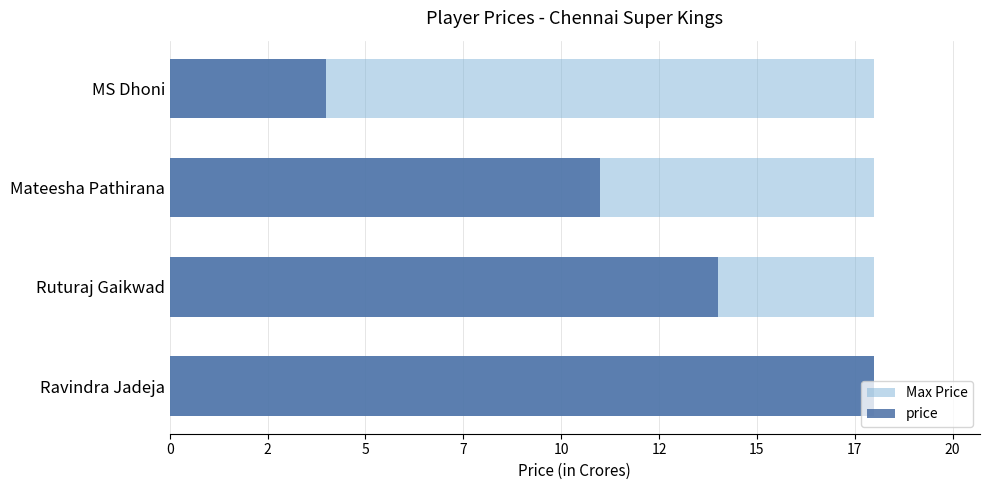

Rank the series by their maximum value, from lowest to highest.

Max Price, price